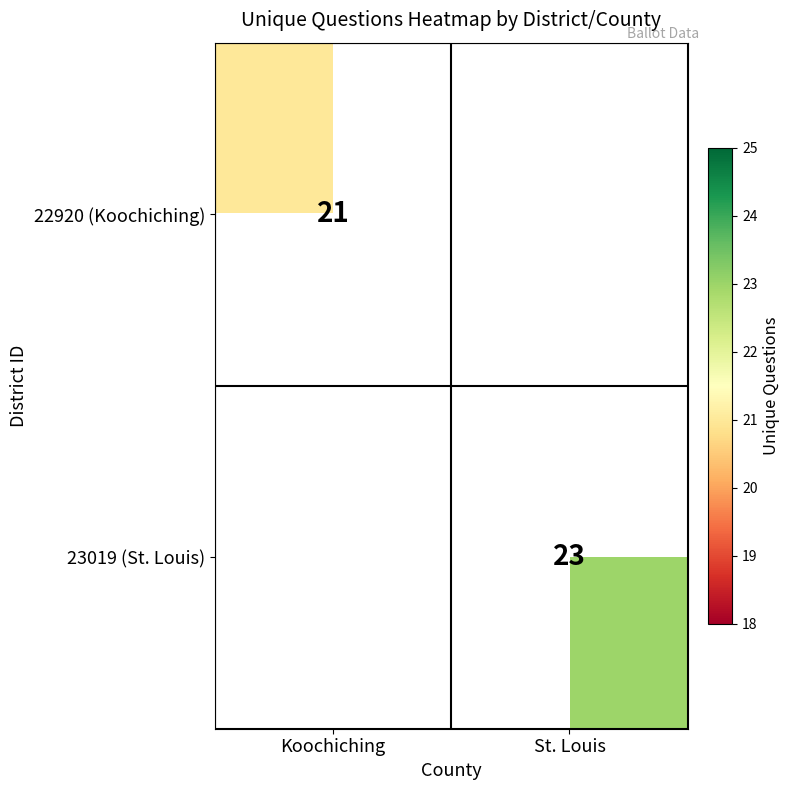

The value of 23019 (St. Louis) at St. Louis is 8. True or false?

False